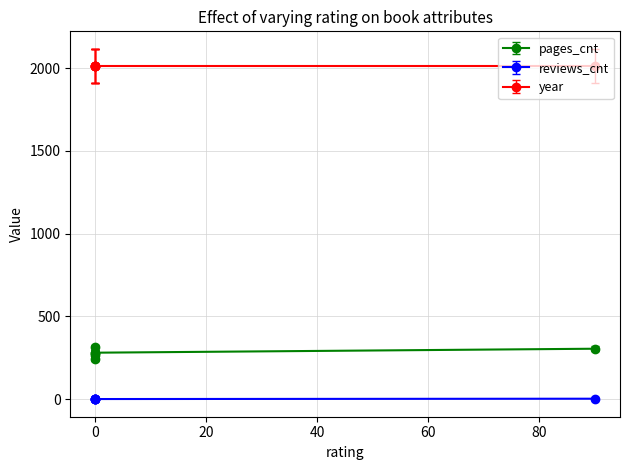

Reading left to right, list all the values displayed in this chart.

pages_cnt: 304	312	280	264	240	280
reviews_cnt: 2	0	0	0	0	0
year: 2014	2014	2014	2014	2014	2014